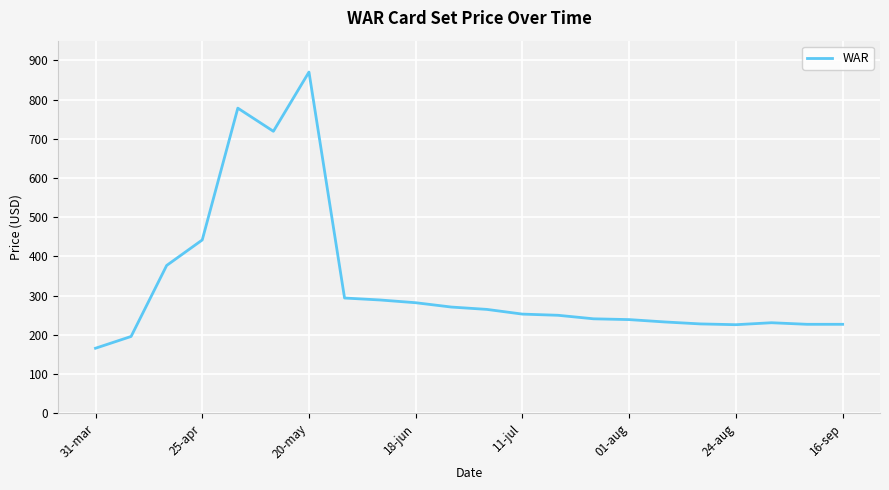

What is the difference between the maximum and minimum values?

704